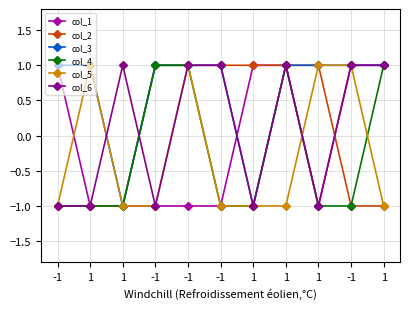

What is the spread (max minus min) of values at -1?

2